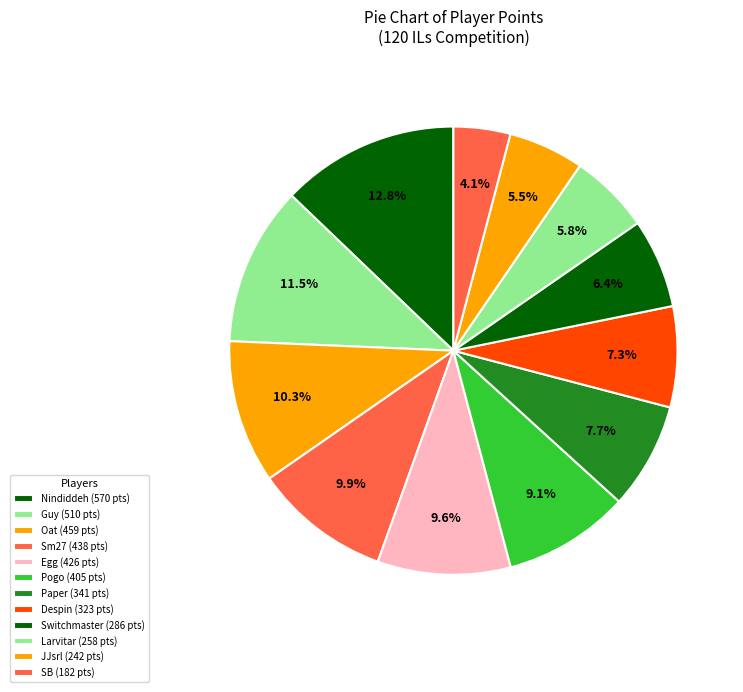

How many segments does this pie chart have?

12